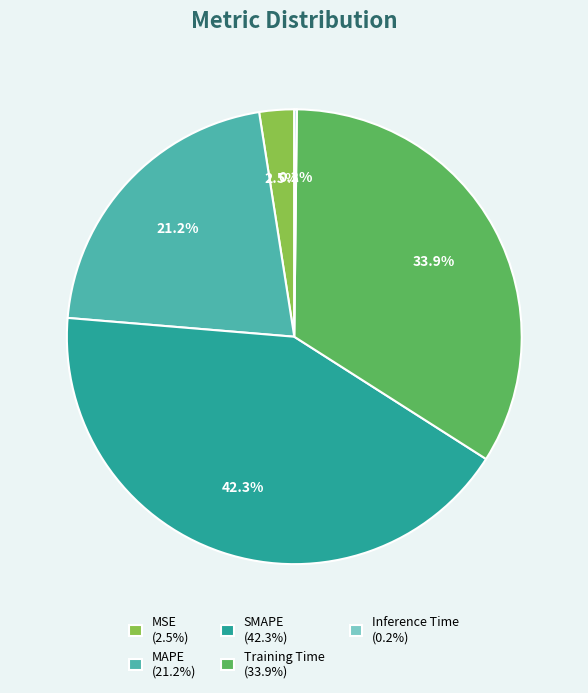

How much of the chart is everything except SMAPE (42.3%)?

57.7%